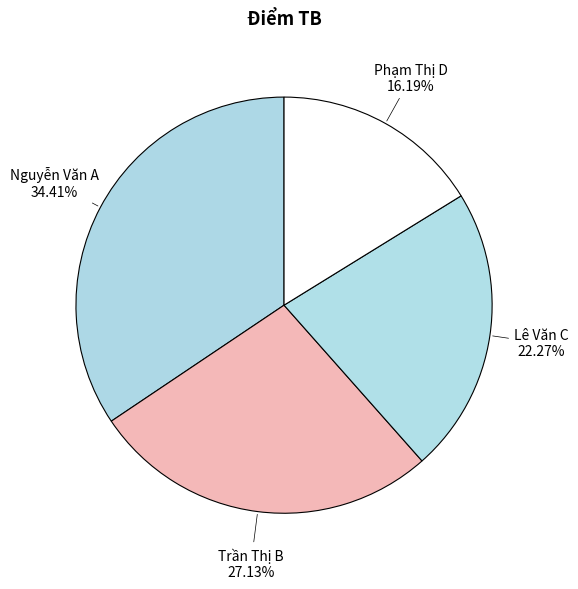

Is Lê Văn C the majority of the pie?

No